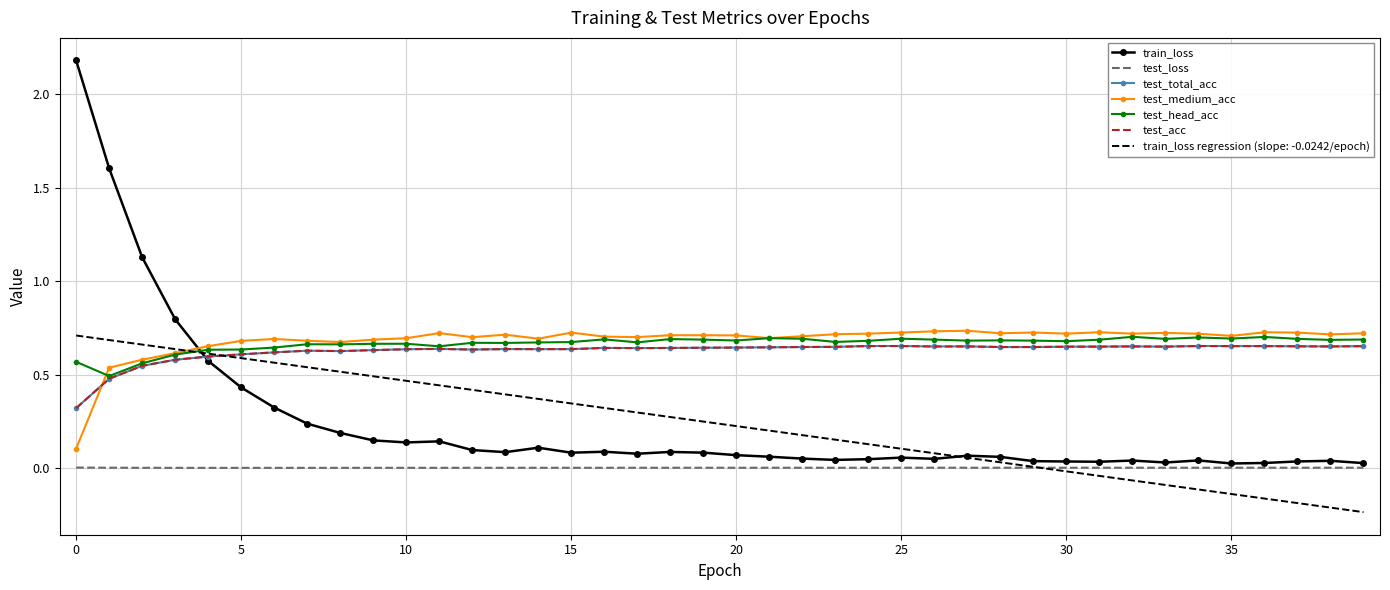

True or false: test_loss and test_head_acc cross at least once.

False